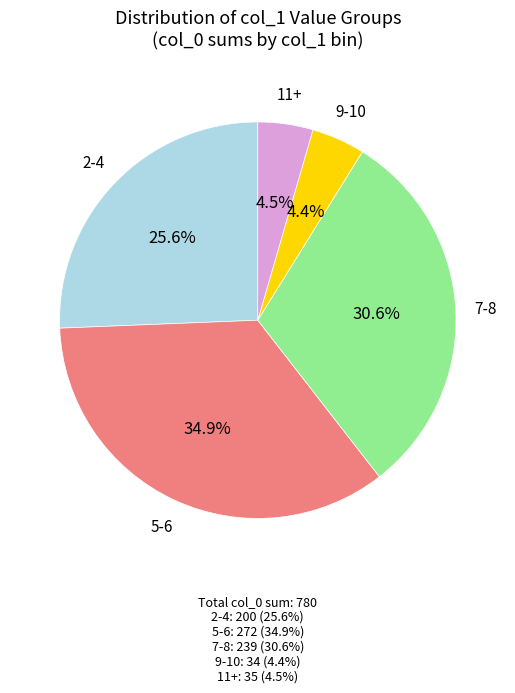

Which category has the biggest portion of the pie?

5-6